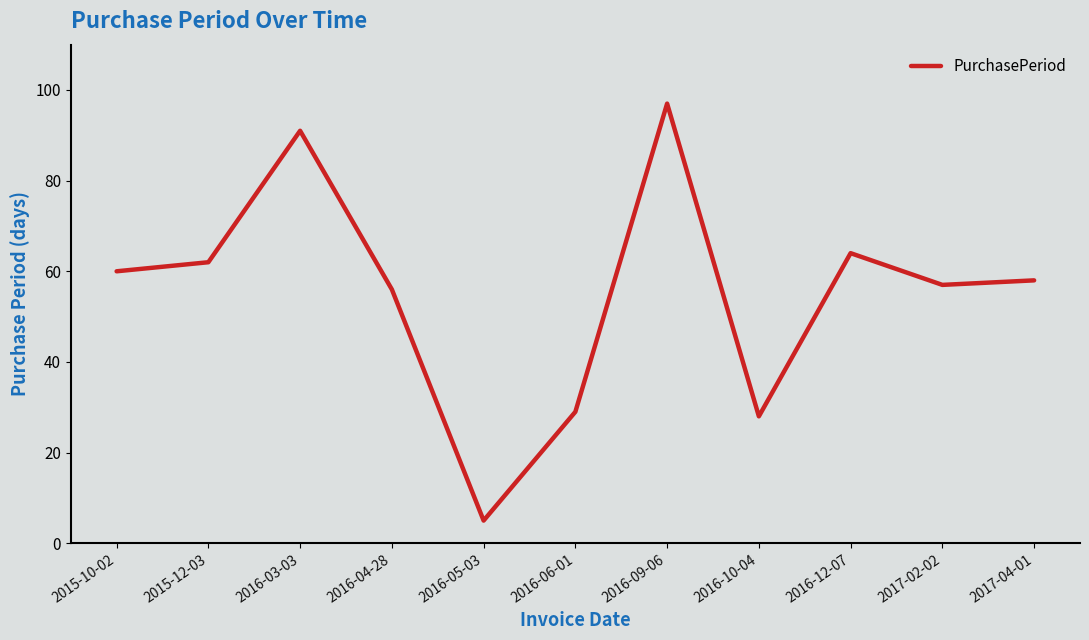

How many lines are shown in the chart?

1